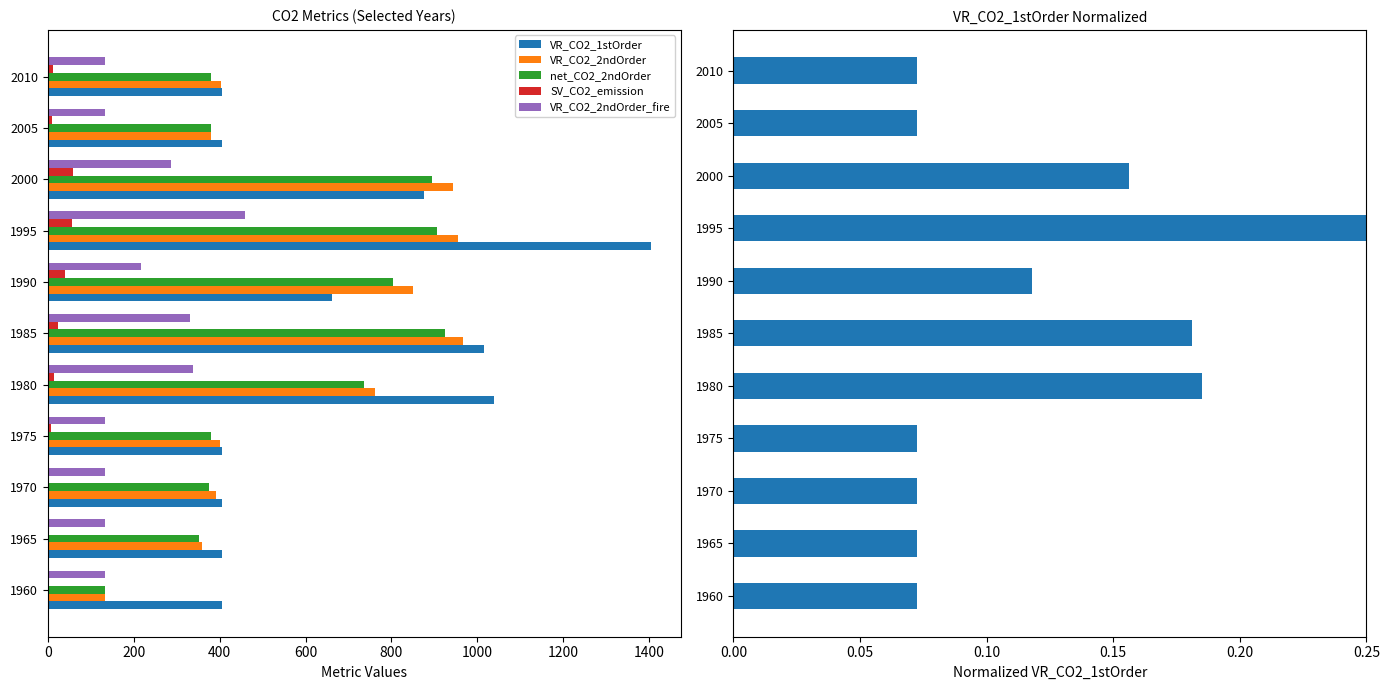

True or false: SV_CO2_emission has a value of 59 at 2000.

True